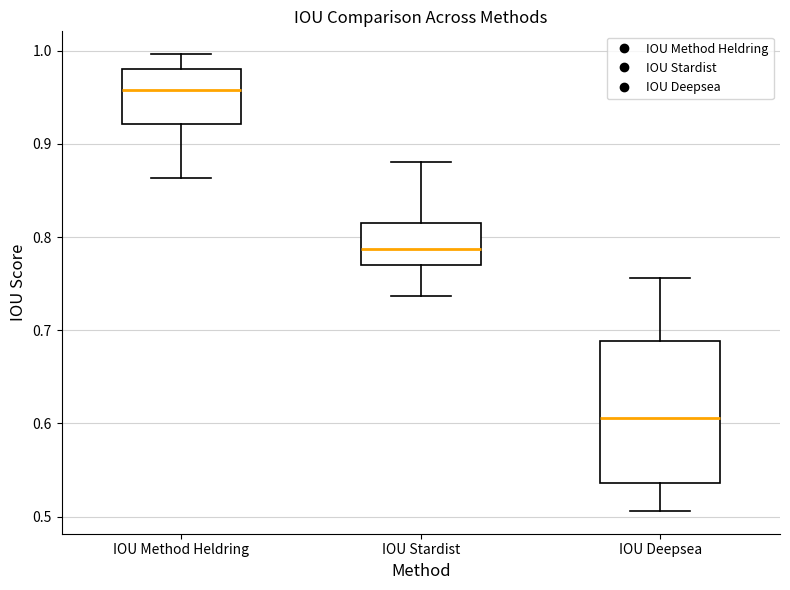

Comparing the boxes themselves (not the whiskers), which one is the tallest?

IOU Deepsea